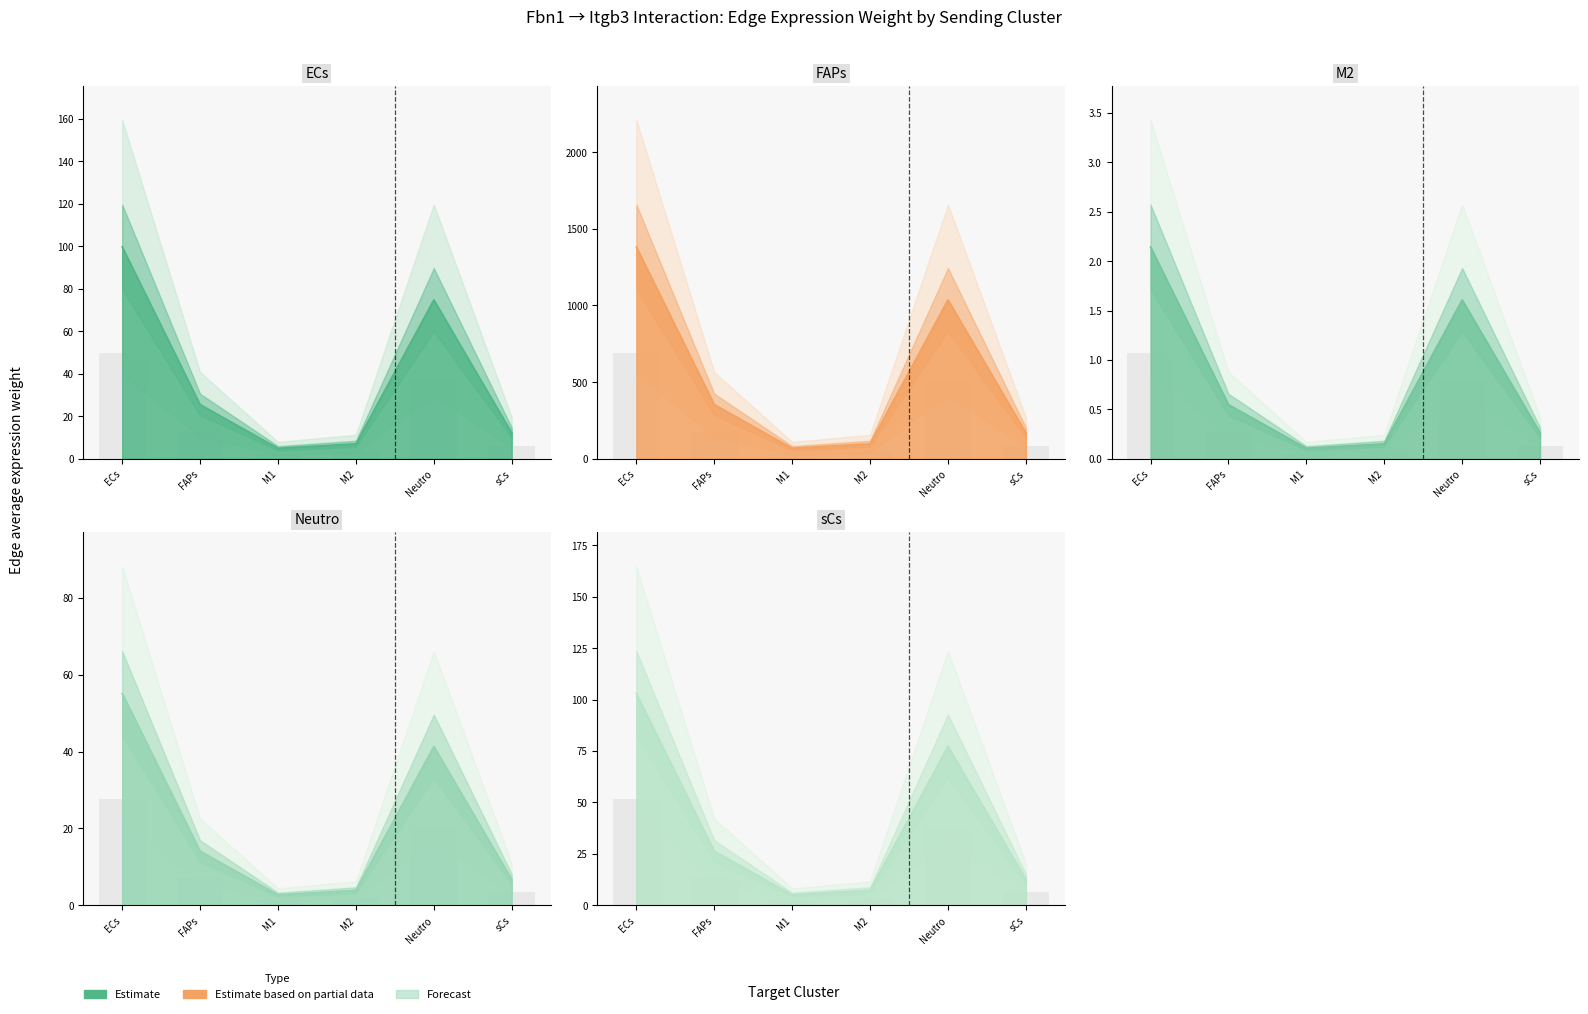

What is the sum of the Edge average expression weight values at Neutro and M2?

57.3